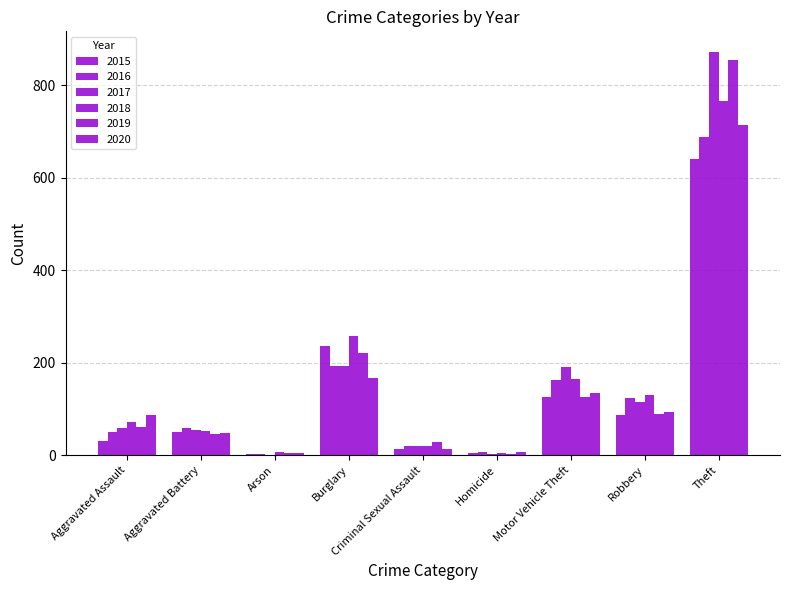

What is the total value across all series at Robbery?

638